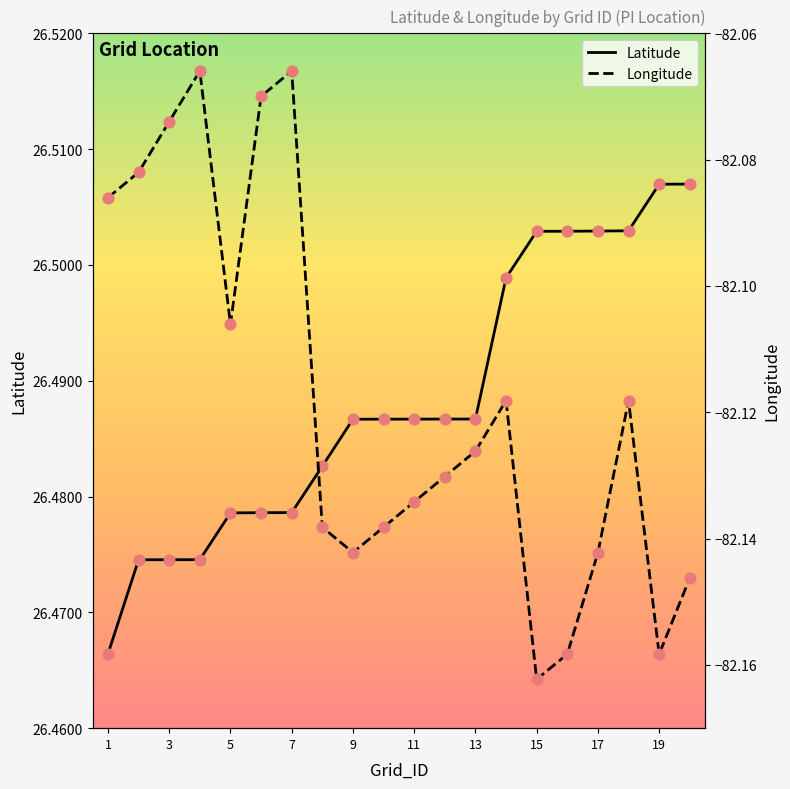

At how many categories does at least one series exceed -56?

20